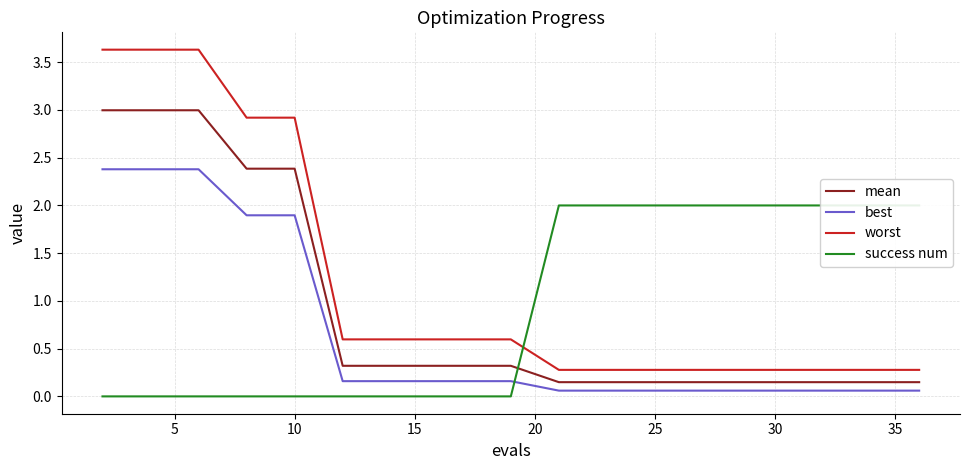

What is the minimum value for worst?

0.3